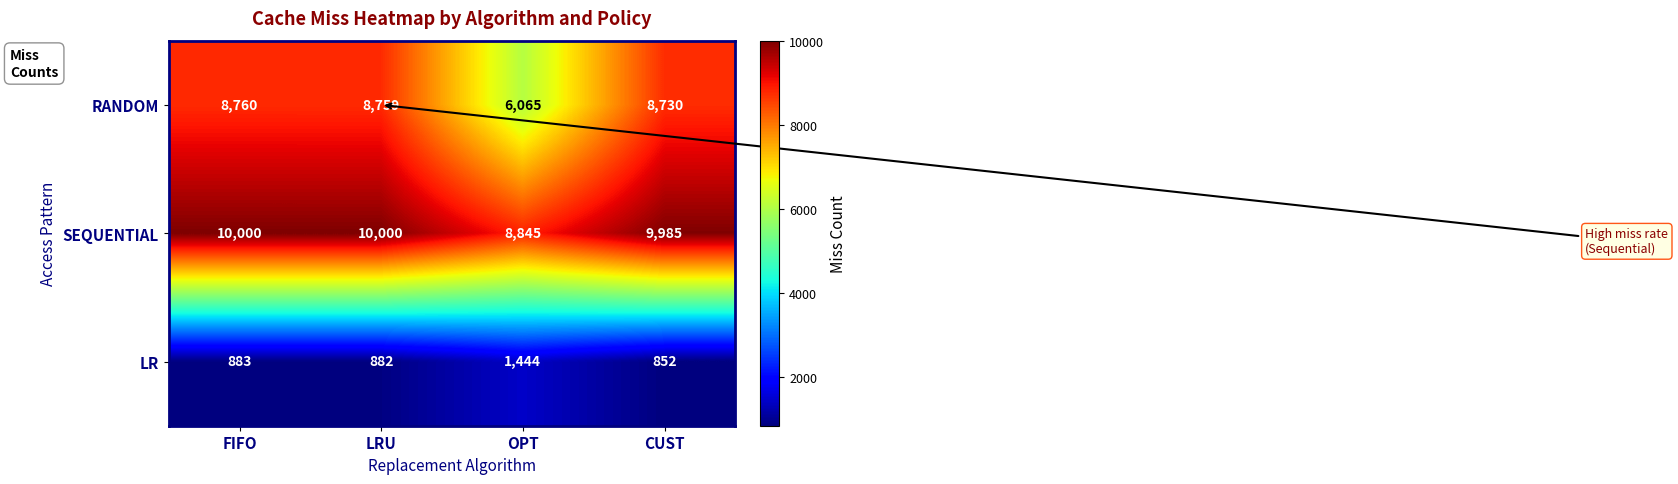

What is the difference between the highest and lowest values at CUST?

9133